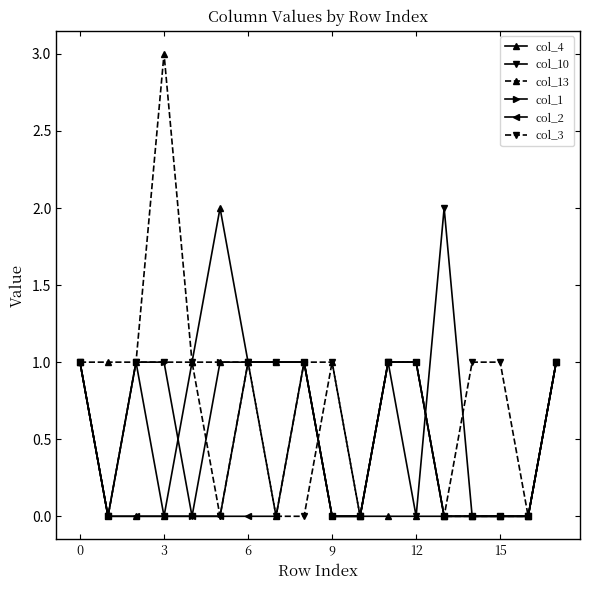

Which series has the widest spread of values?

col_13